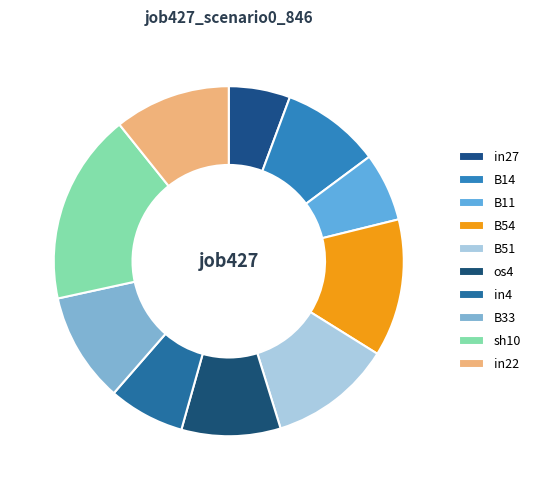

Count the number of slices in the pie.

10